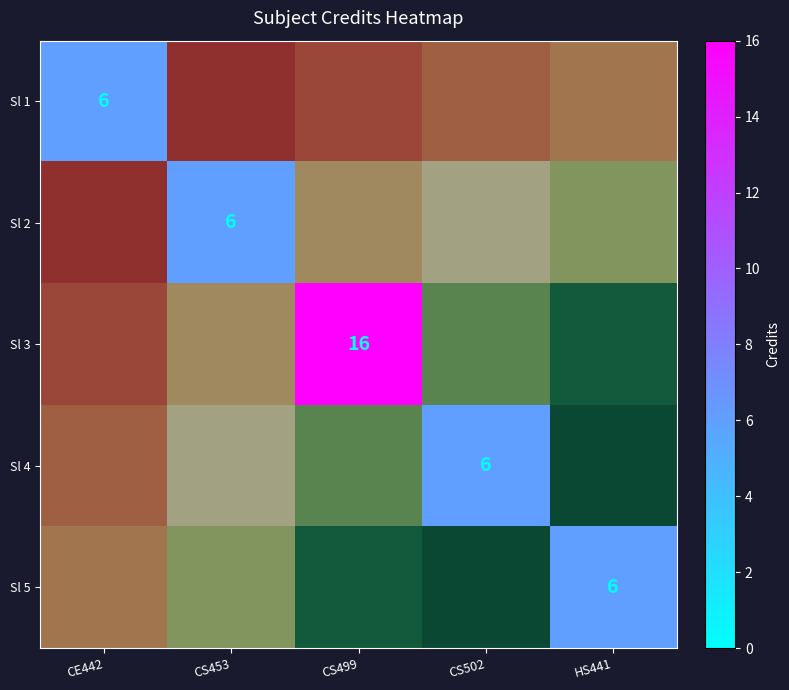

Is it true that Sl 3 equals 3.7 at CS499?

False